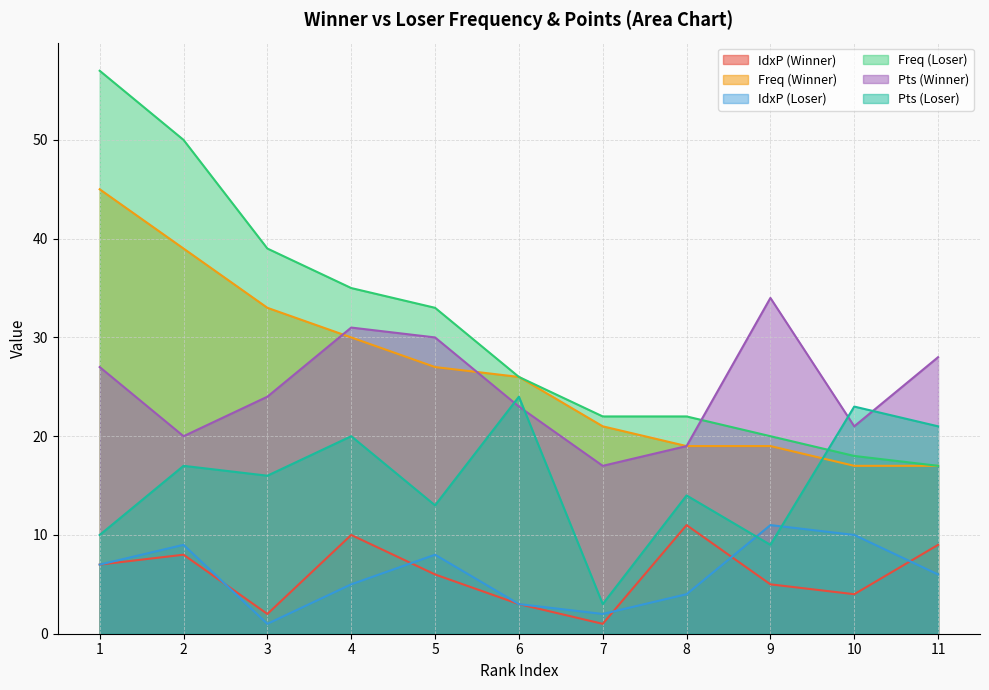

At which label is IdxP (Winner) closest to 6?

5